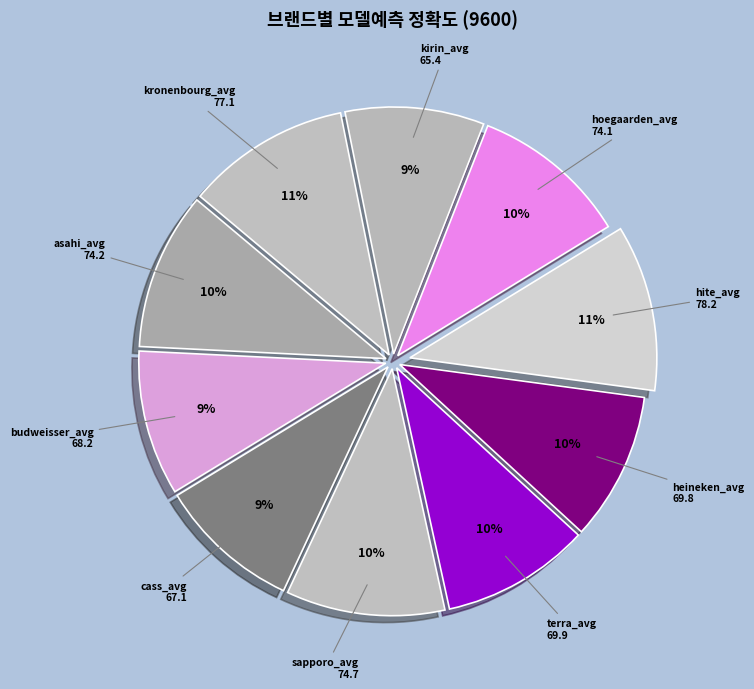

To the nearest percent, what portion does sapporo_avg represent?

10%